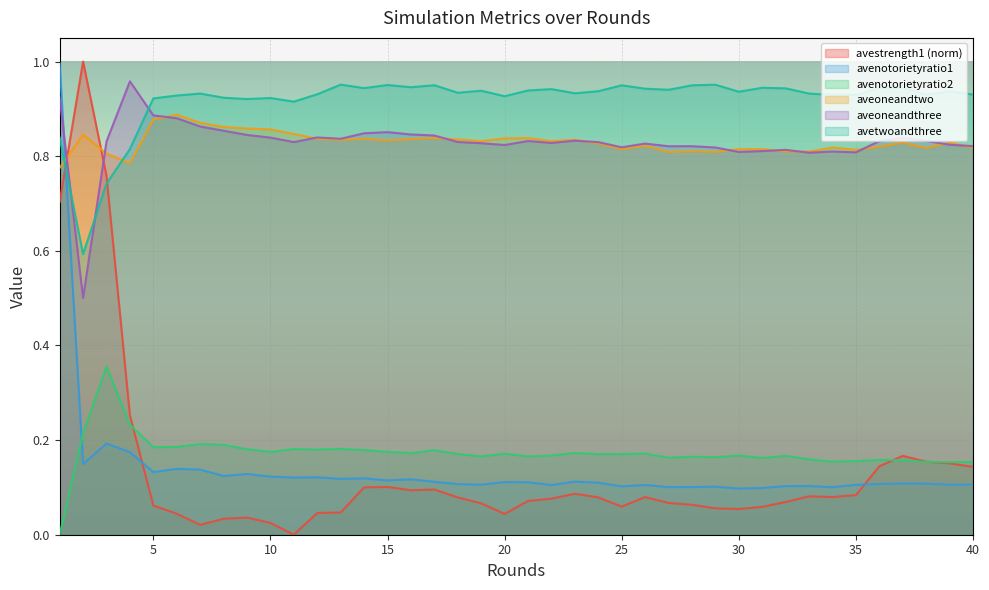

How many lines are shown in the chart?

6